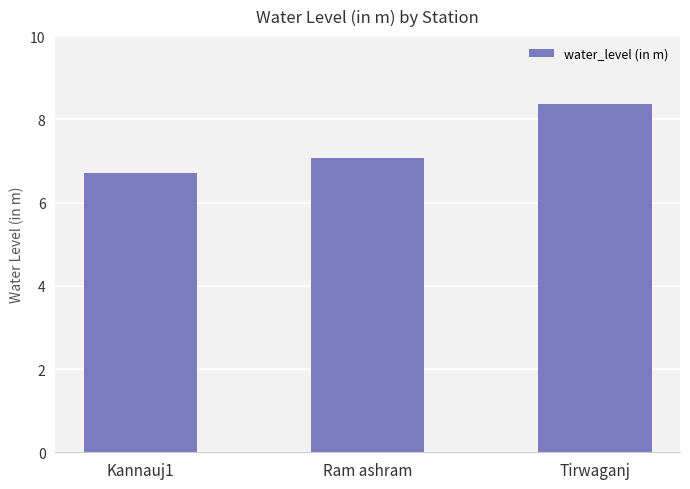

What is the maximum value shown in the chart?

8.4